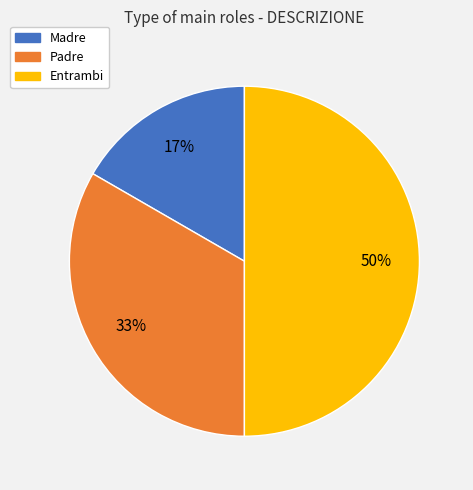

True or false: Madre accounts for 17% of the total.

True